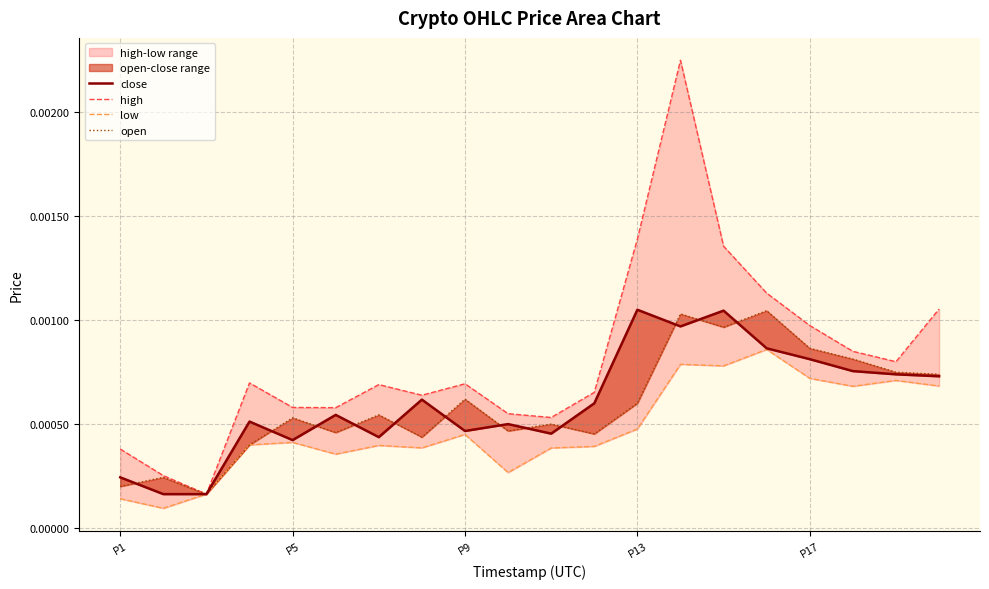

What position from the right is 7?

13